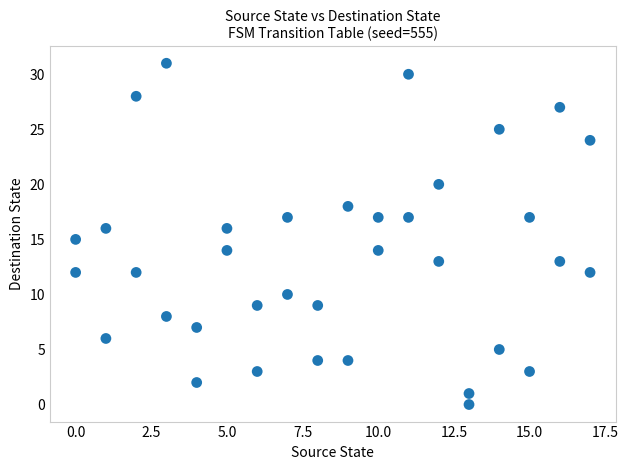

What is the range of X values (max minus min)?

17